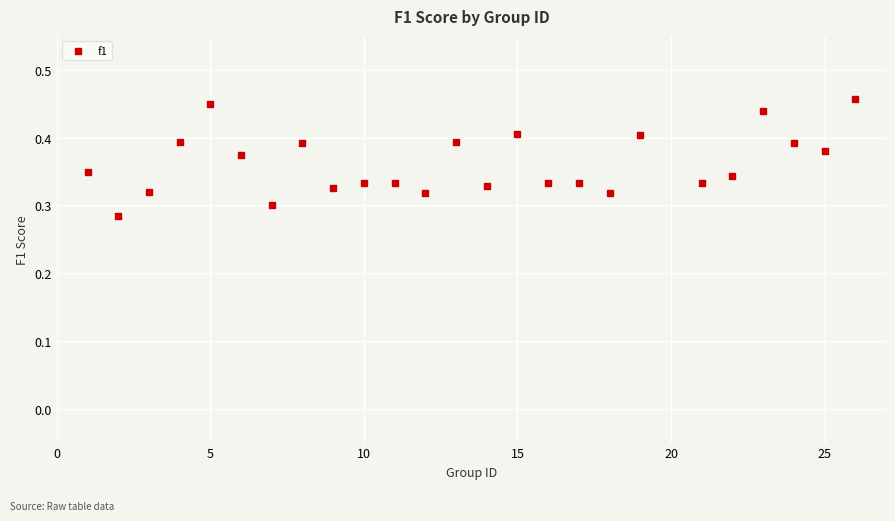

What is the range of X values (max minus min)?

25.0